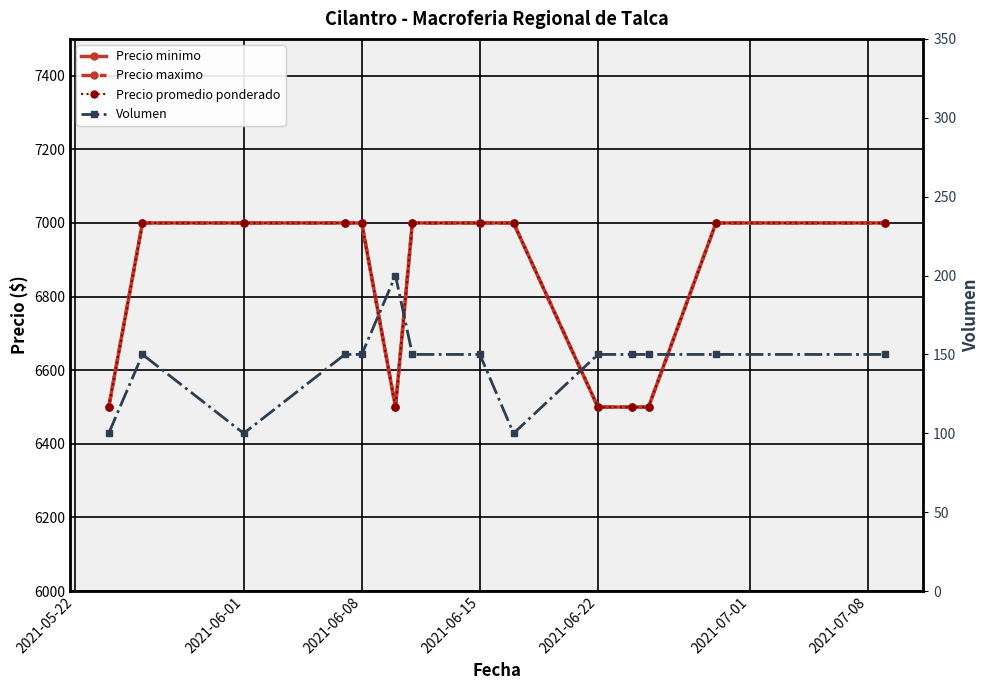

List the series in order of their peak value, highest first.

Precio minimo, Precio maximo, Precio promedio ponderado, Volumen